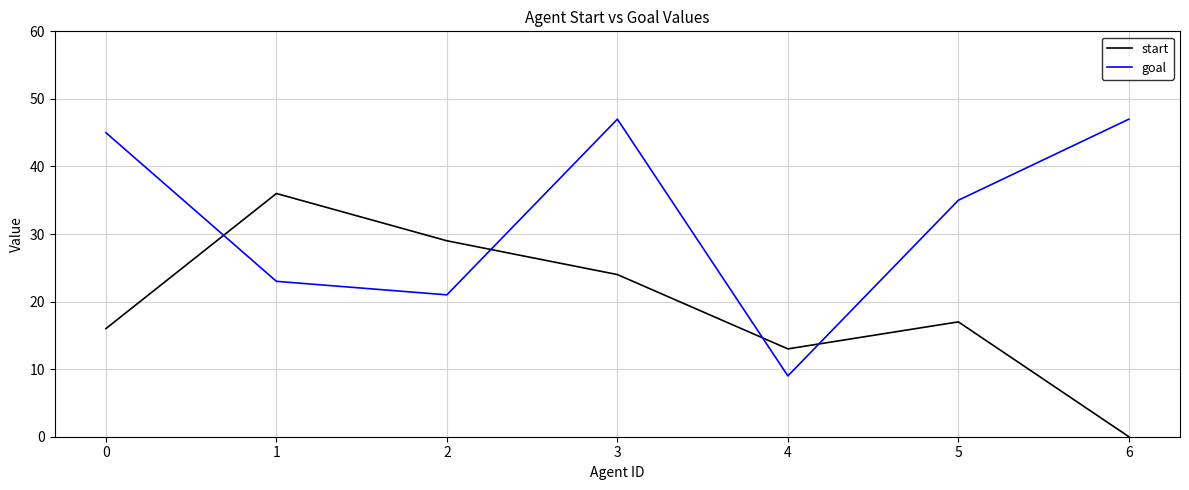

What is the average value of the goal series?

32